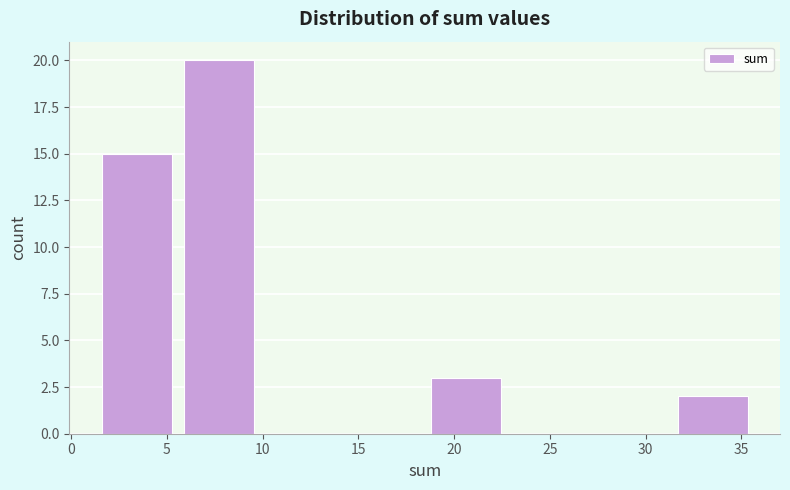

Over which range of the x-axis is the bar tallest?

5.5 to 10.0